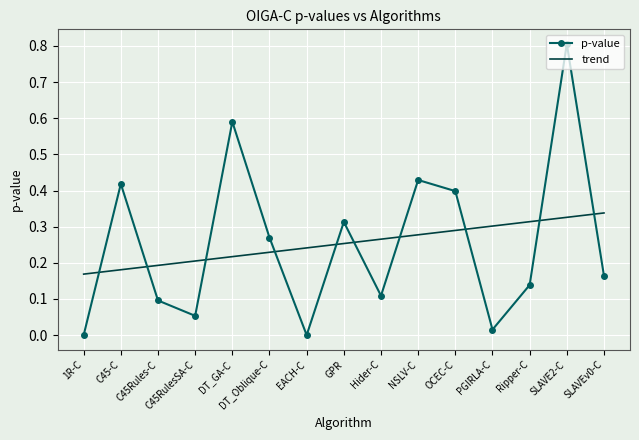

The value of p-value at PGIRLA-C is 0.0. True or false?

True